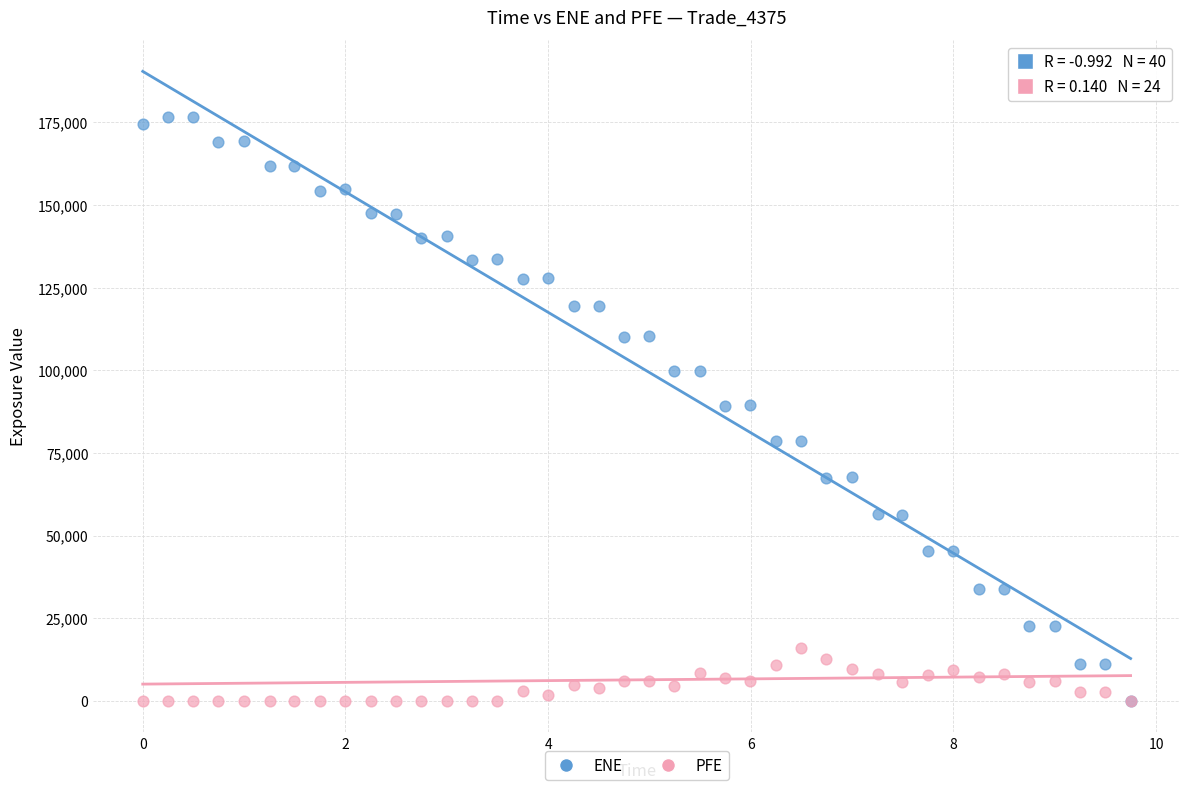

Which series has the widest spread of Y values?

ENE